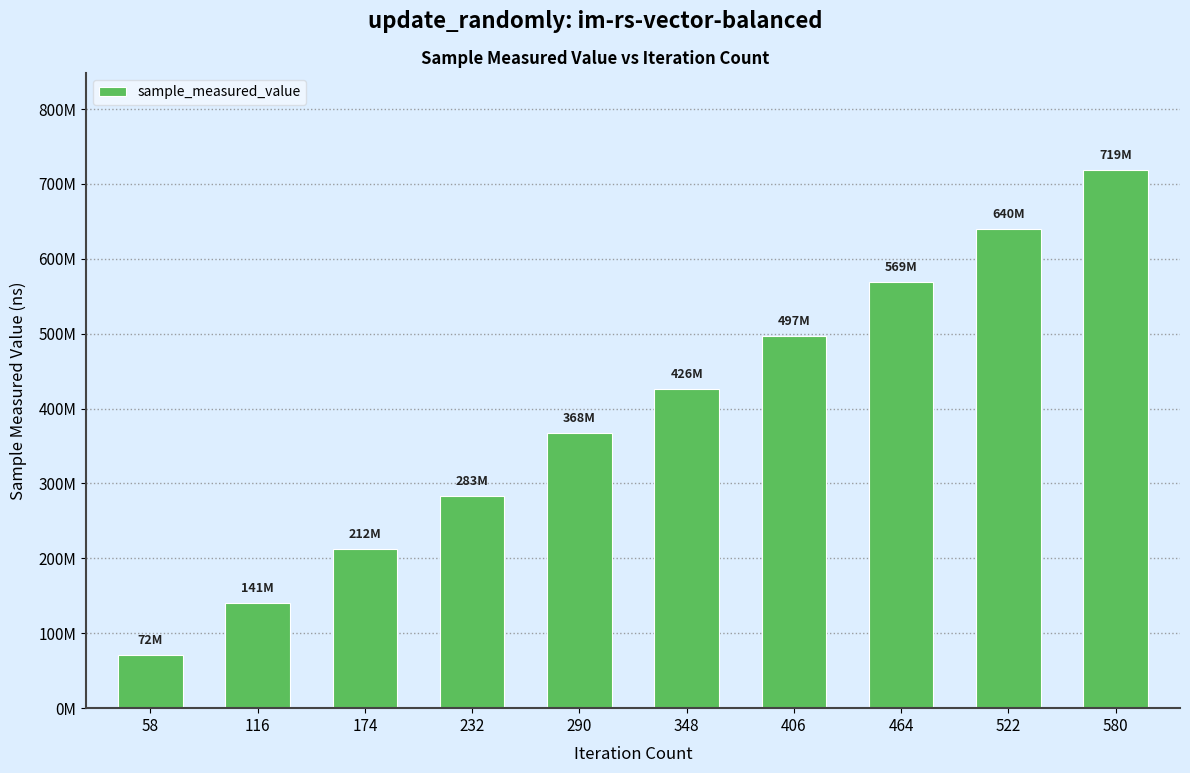

Reading left to right, what are all the values shown in this chart?

71552159	140868163	212299870	282873370	367932714	426054159	496682961	568531526	639884242	718758707